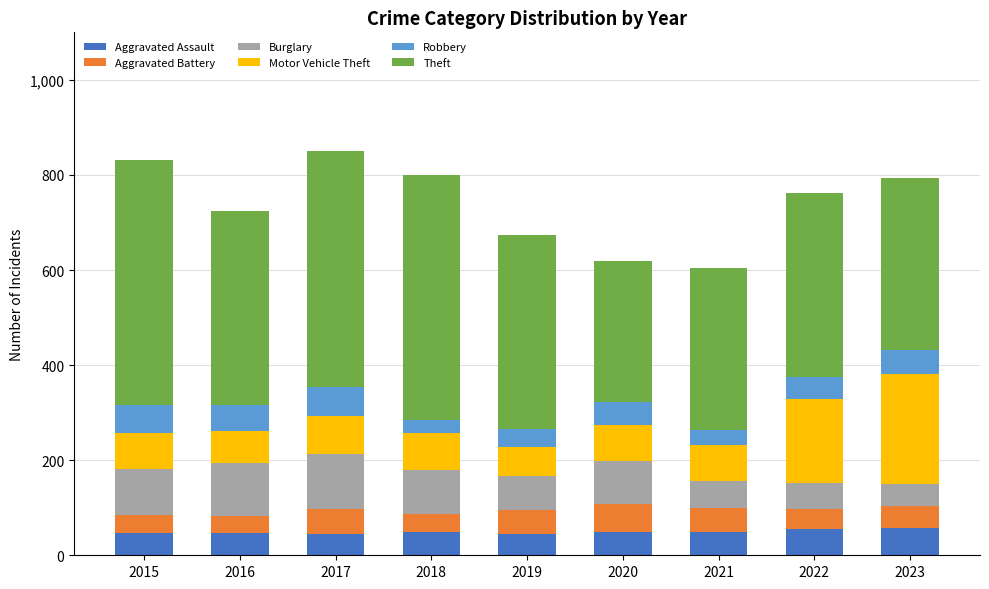

How many bars are there in total?

9